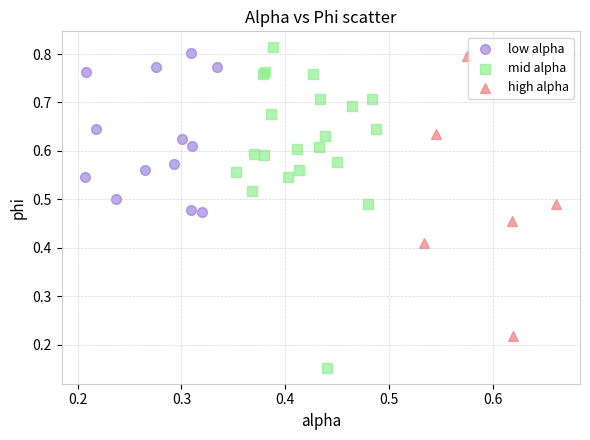

What are all the series names shown in the legend?

low alpha, mid alpha, high alpha